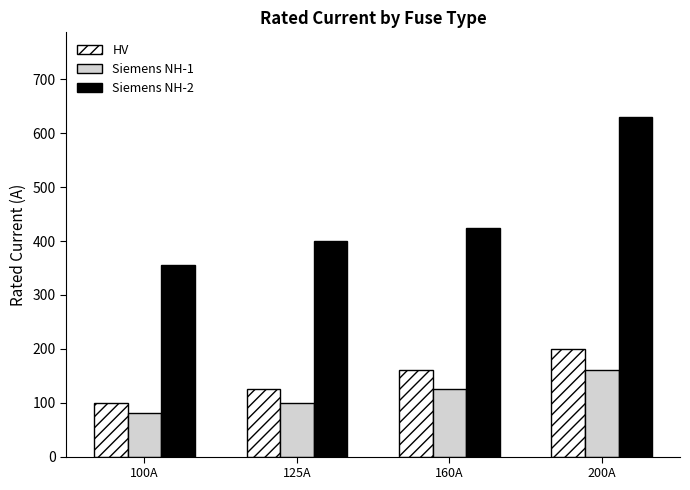

What is the difference between the maximum and second lowest values in the Siemens NH-2 series?

230